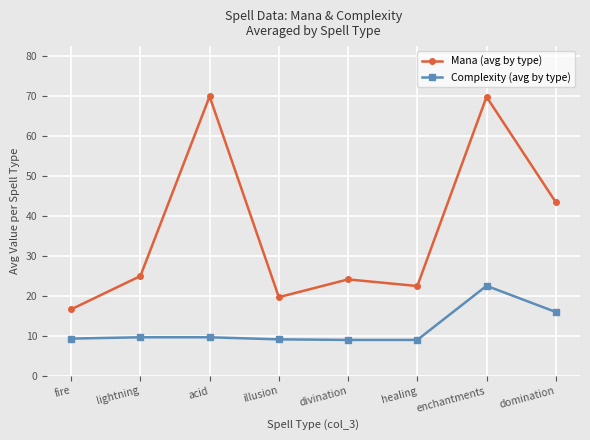

Count the number of data series in this chart.

2